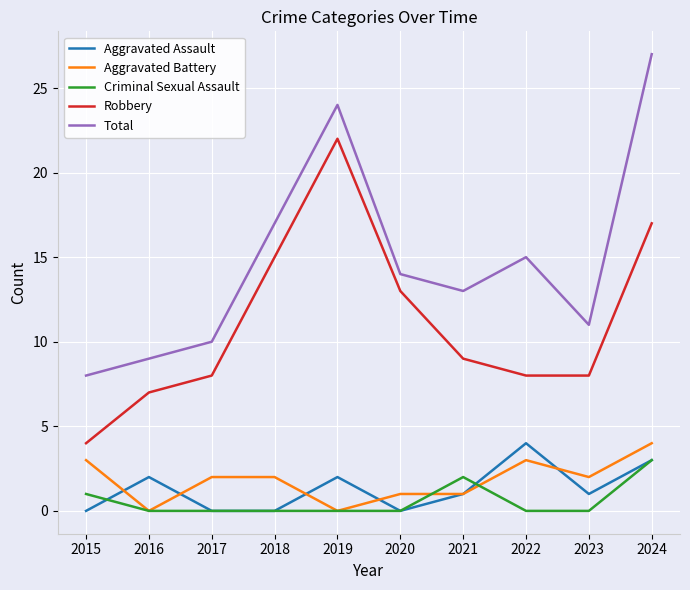

True or false: Total and Robbery cross at least once.

False